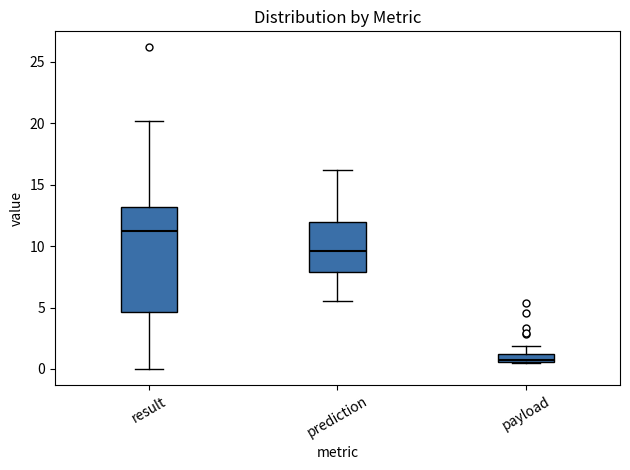

Comparing the boxes themselves (not the whiskers), which one is the tallest?

result